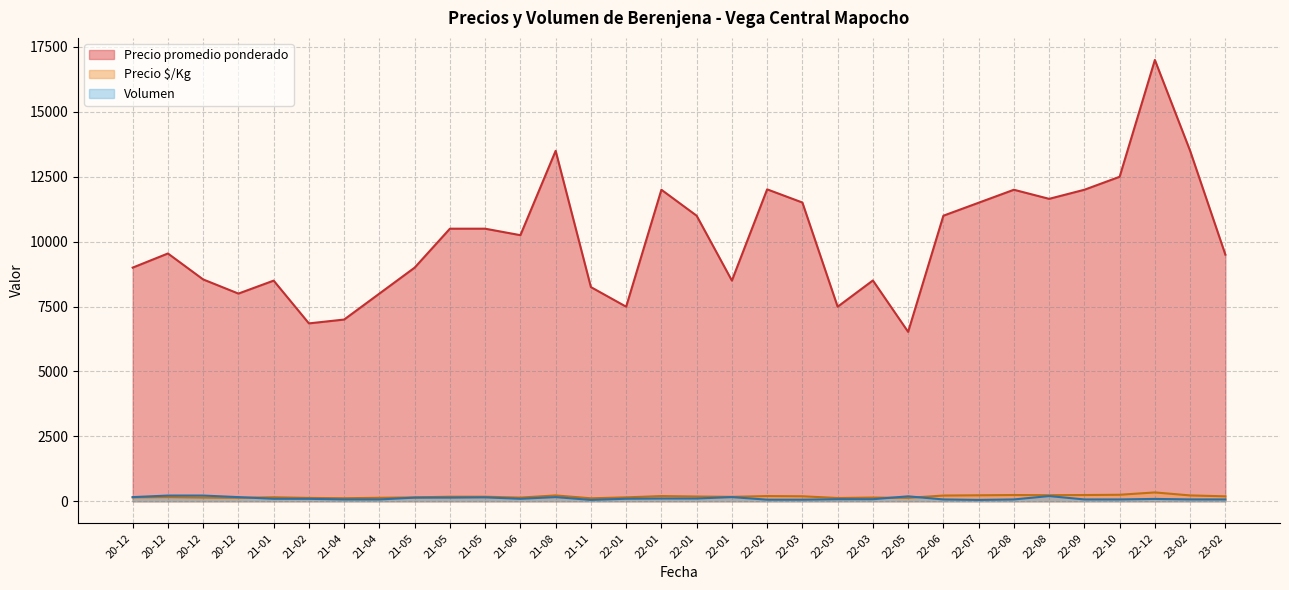

What is the lowest value of the Precio $/Kg series?

114.0